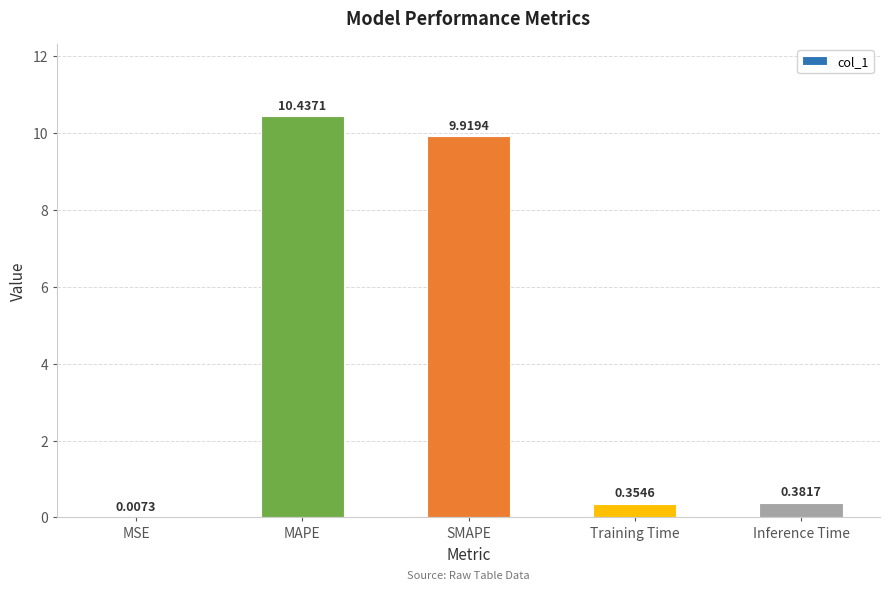

What is the average value?

4.2